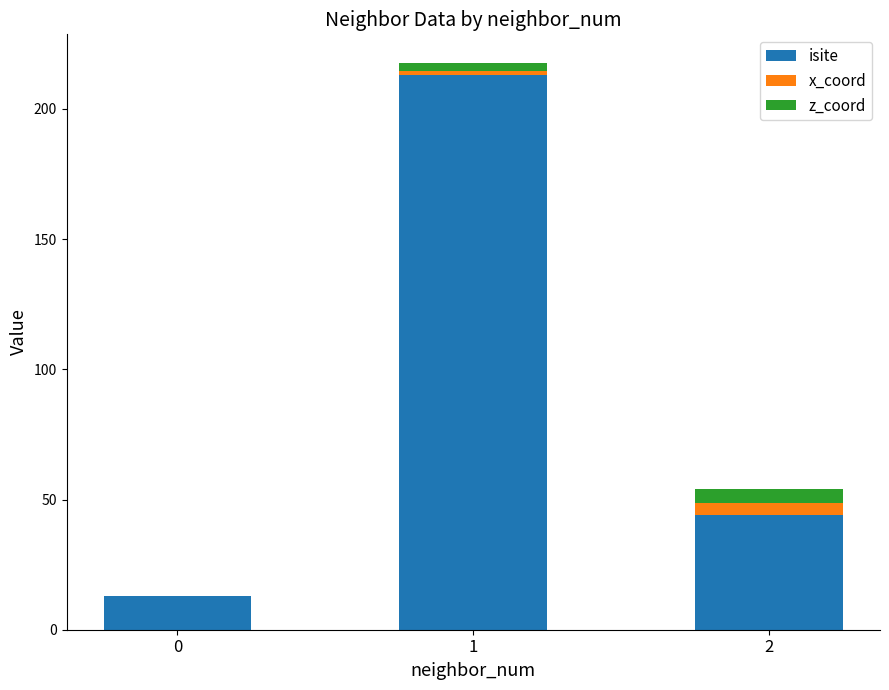

Reading left to right, list the values for the isite series.

0=13.0	1=213.0	2=44.0